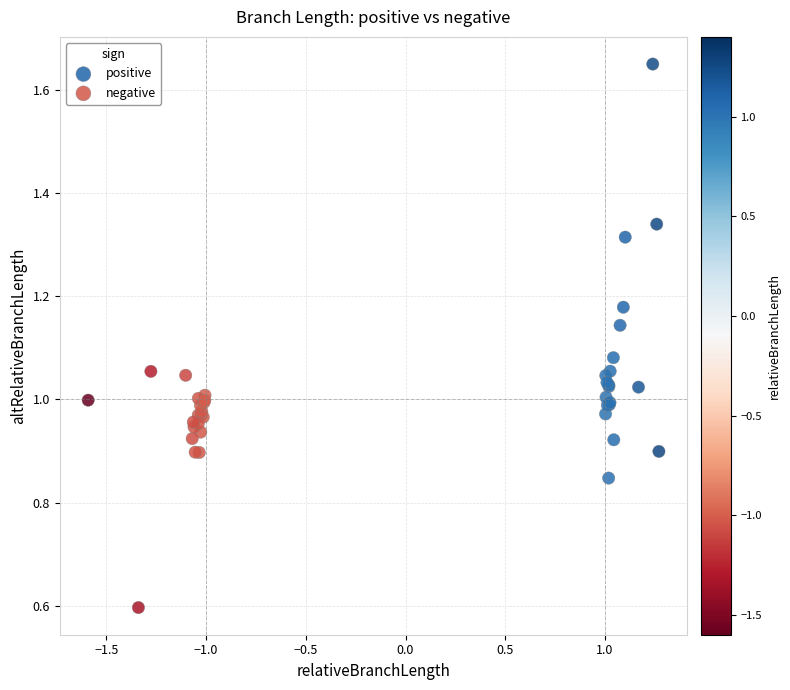

Which series reaches the maximum Y coordinate?

positive